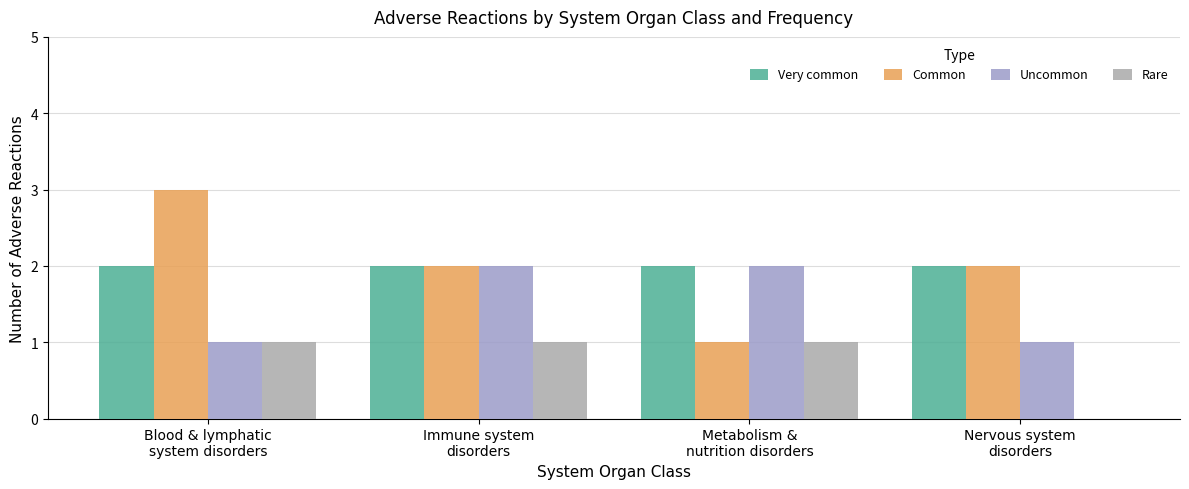

True or false: Common has a value of 1 at Metabolism &
nutrition disorders.

True